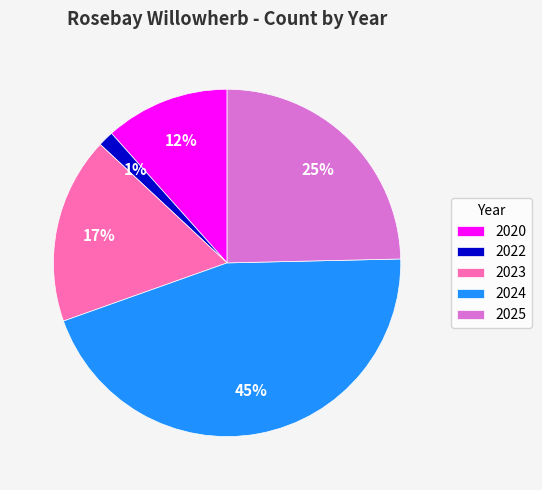

Rank the categories by value from lowest to highest.

2022, 2020, 2023, 2025, 2024